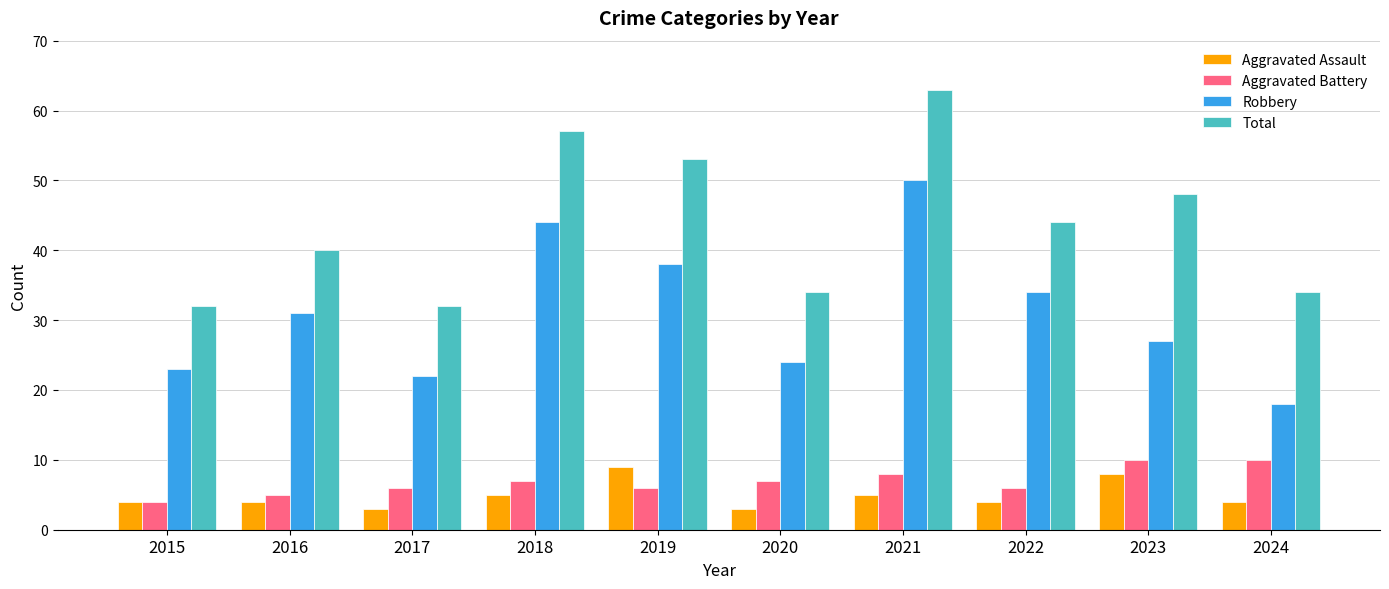

Which series changed the most between 2015 and 2022?

Total